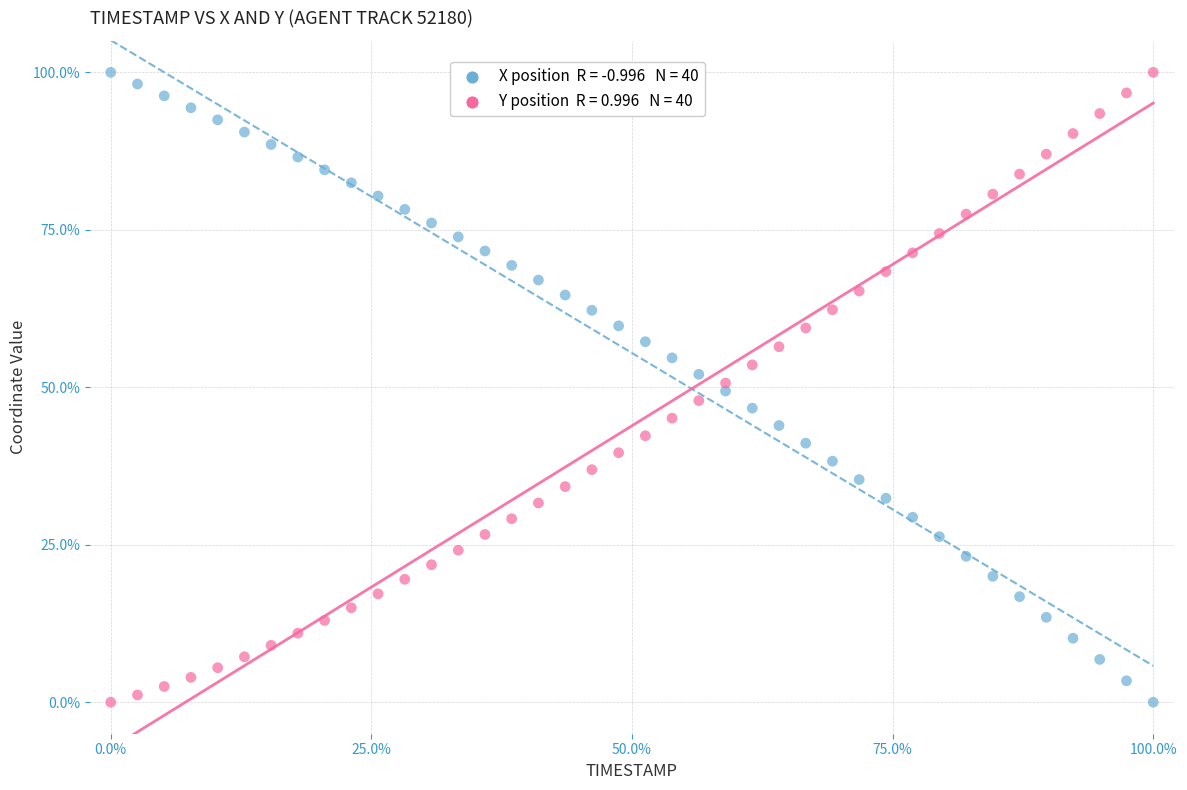

Across all data points, what is the range of Y values (max minus min)?

100.0